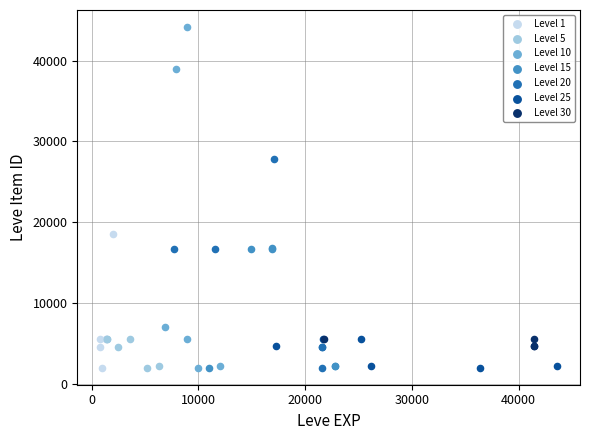

Which series reaches the maximum Y coordinate?

Level 10